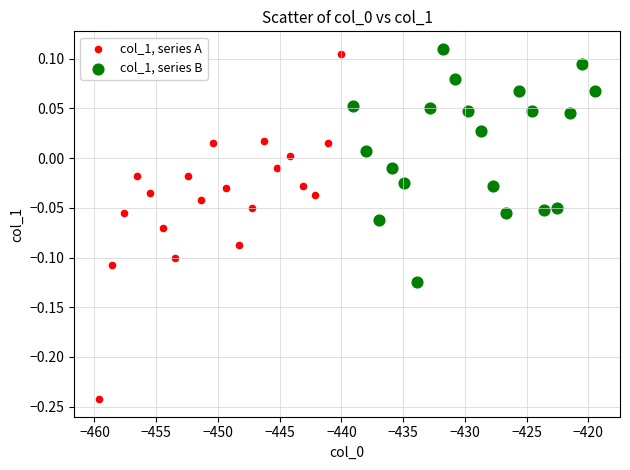

Which series reaches the minimum Y coordinate?

col_1, series A